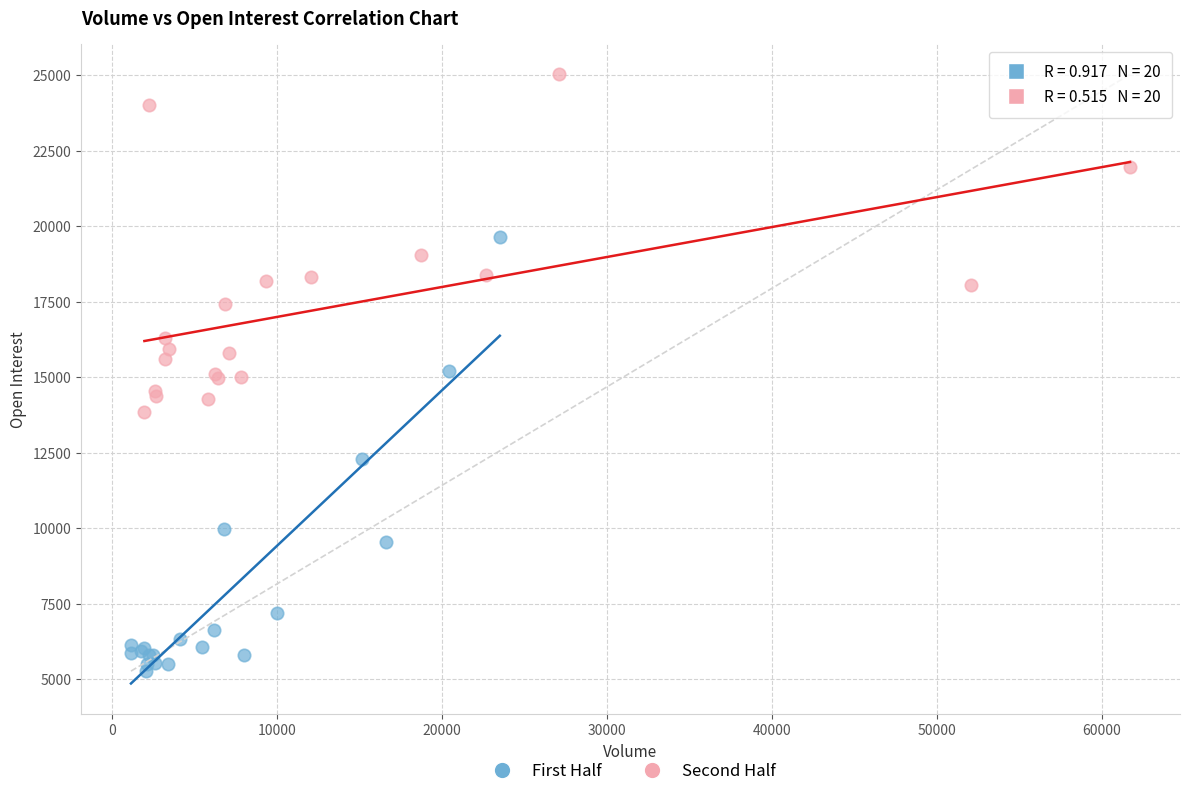

What are all the series names shown in the legend?

First Half, Second Half